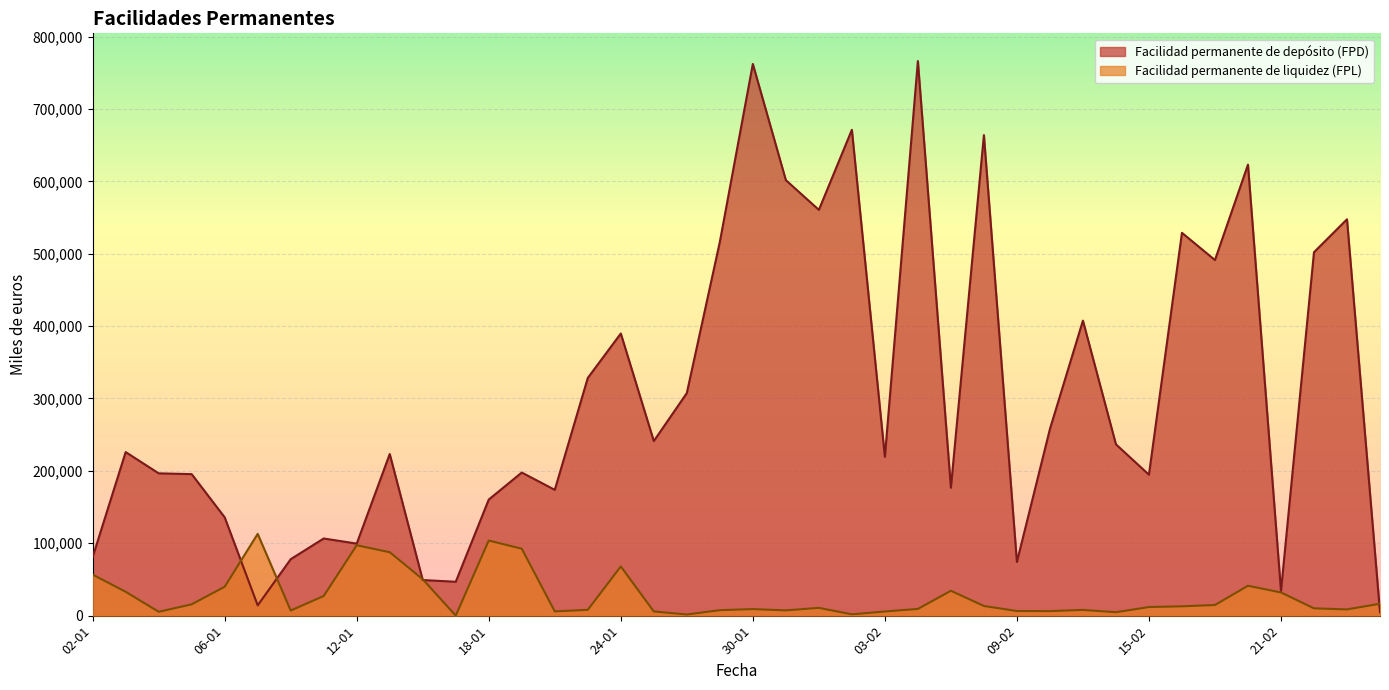

At which category is the sum across all series the highest?

06-02